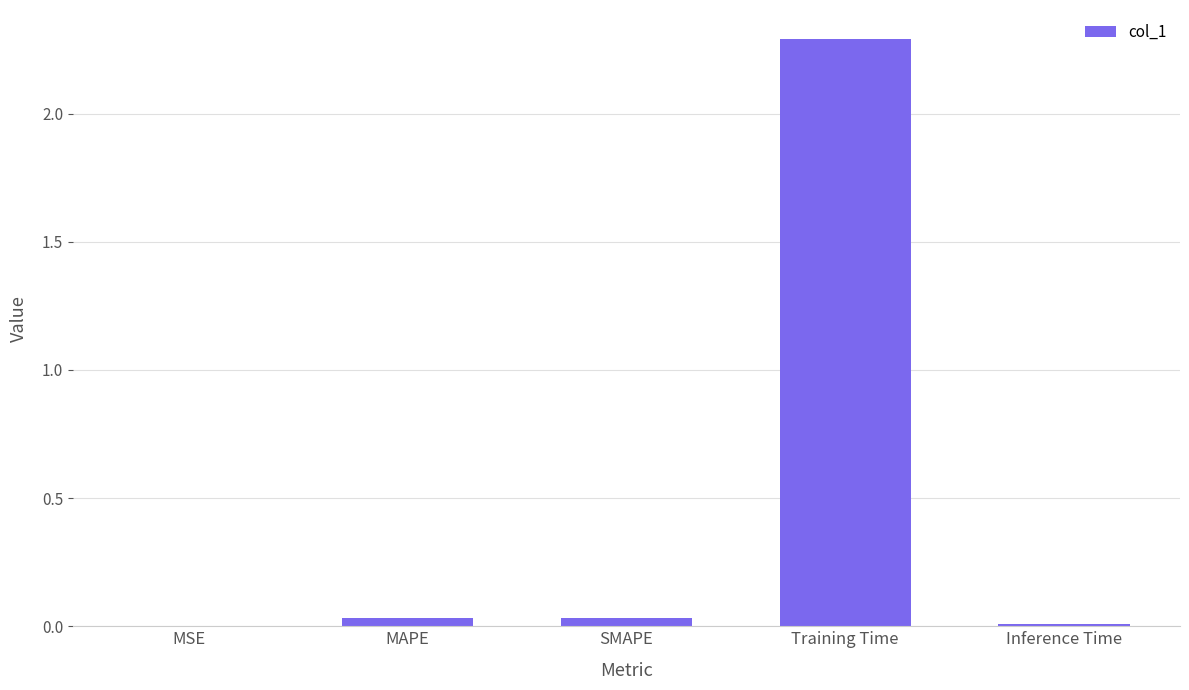

True or false: the data shows 0.0 at MAPE.

True